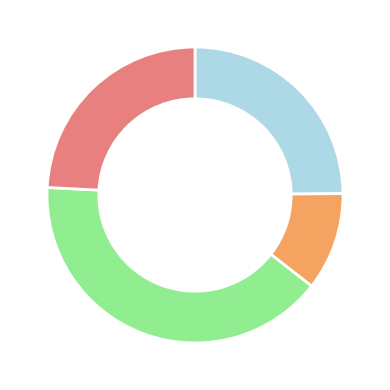

Is there a majority slice in this chart?

No